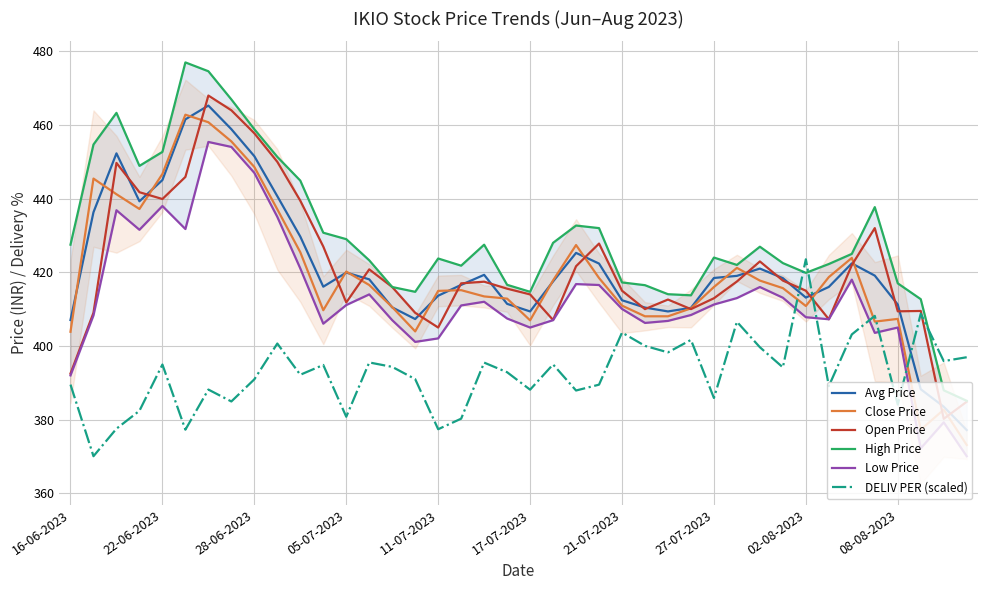

Is it true that Avg Price equals 724.7 at 27-07-2023?

False